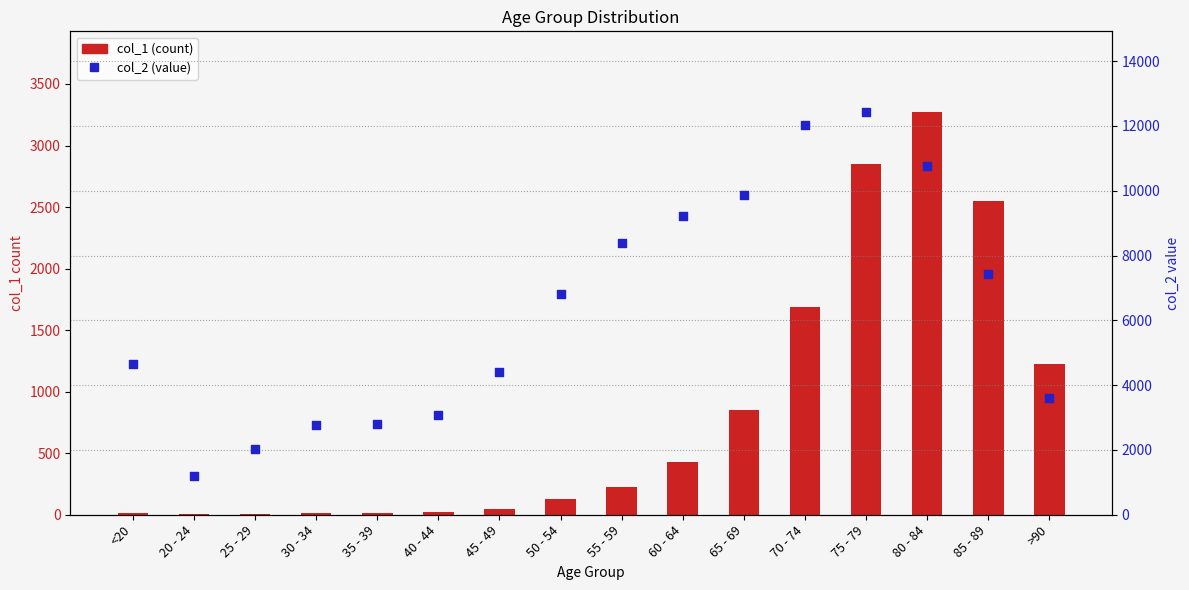

Which series reaches the minimum Y coordinate?

col_1